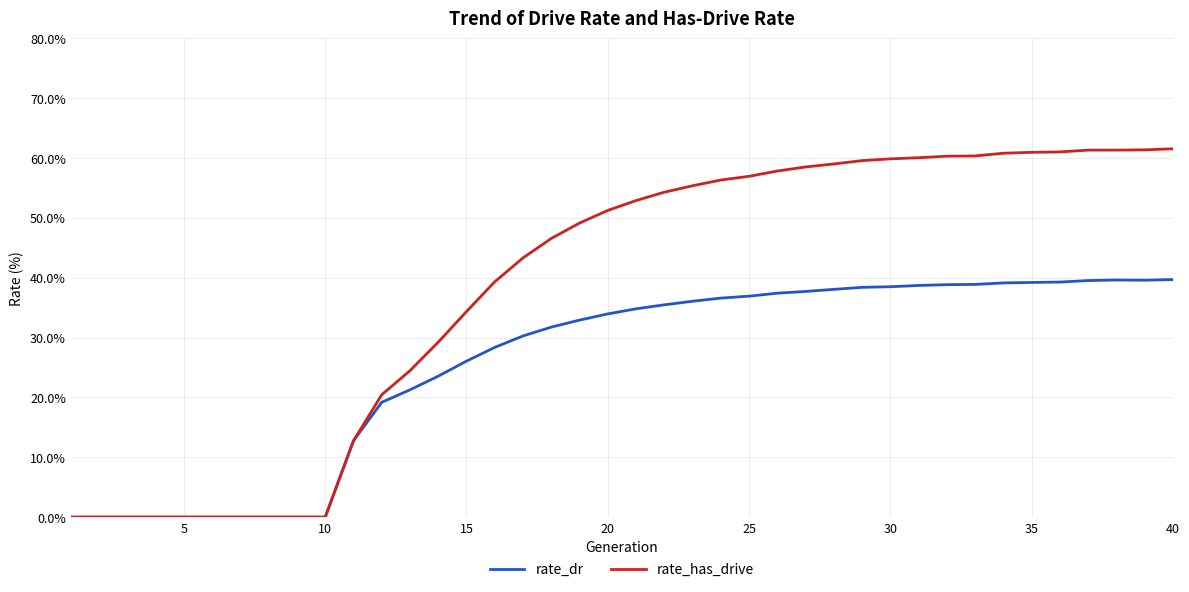

List the series in order of their peak value, lowest first.

rate_dr, rate_has_drive